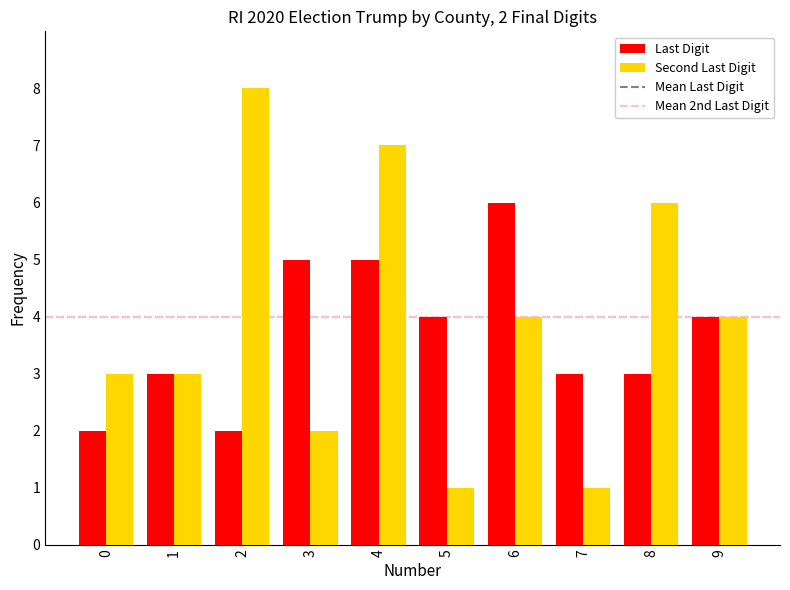

At which category is the sum across all series the highest?

4